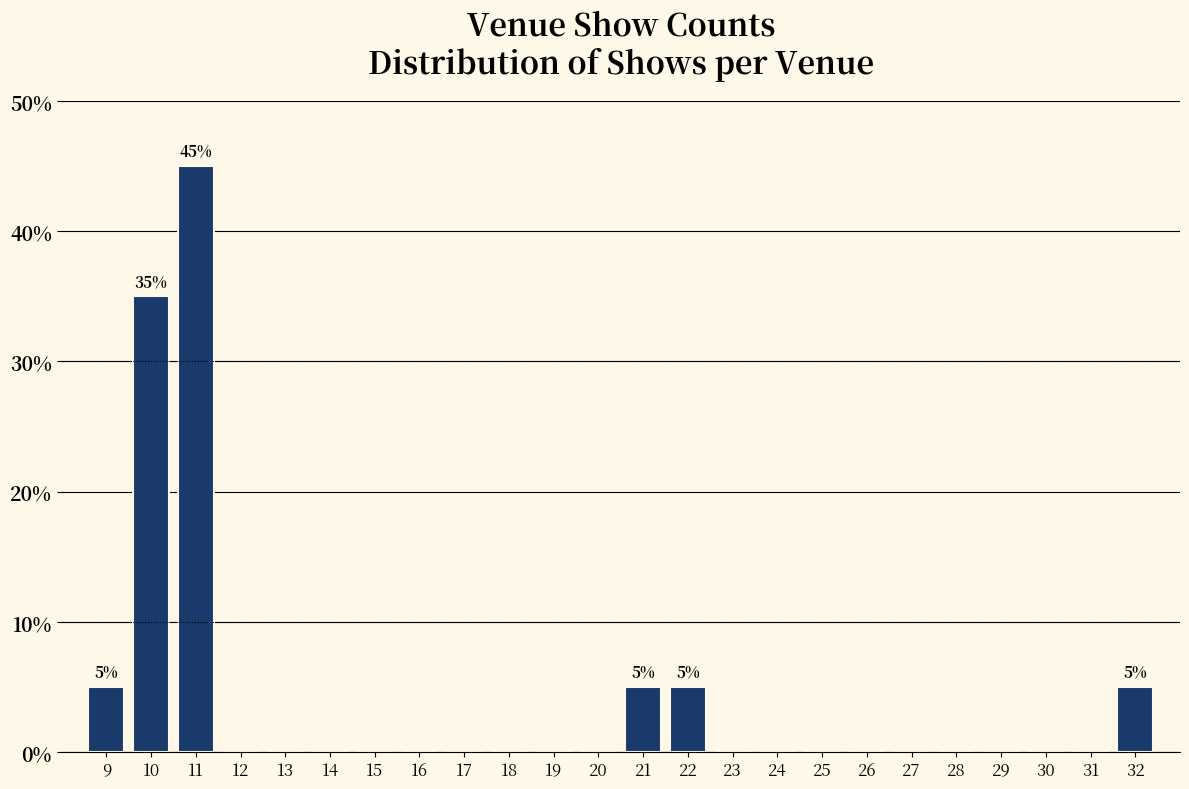

Over which range of the x-axis is the bar tallest?

10.5 to 11.5